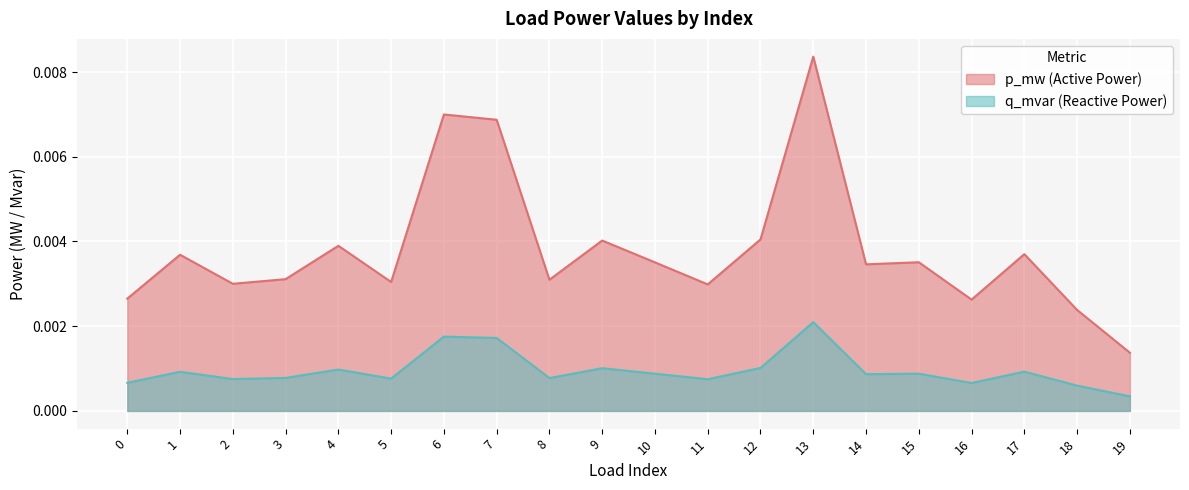

True or false: q_mvar and p_mw cross at least once.

False